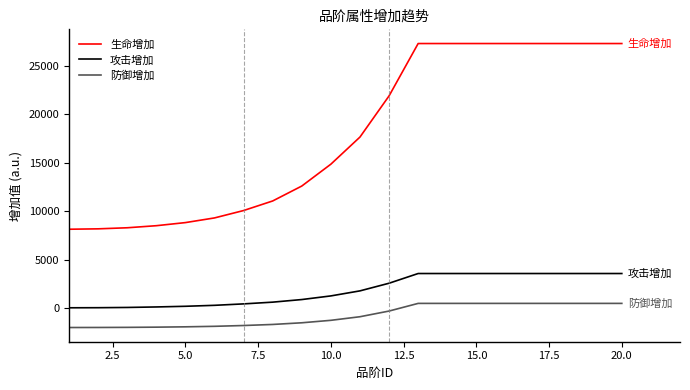

True or false: 防御增加 and 攻击增加 intersect in this chart.

False